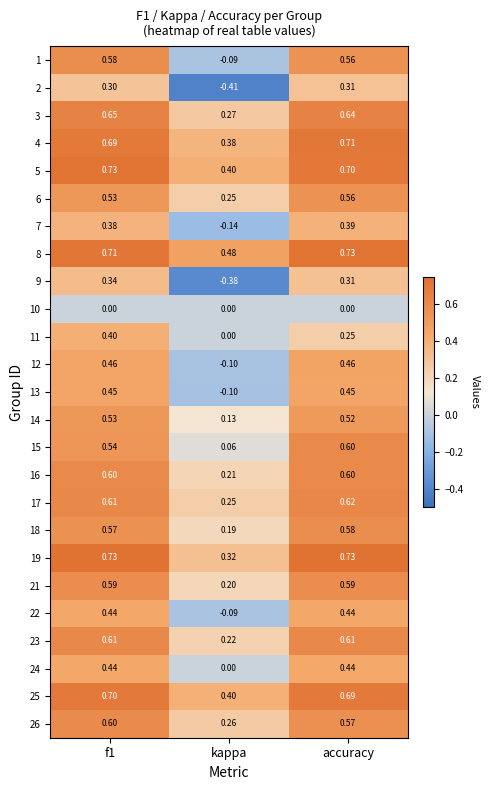

Which label corresponds to the smallest value in the chart?

kappa